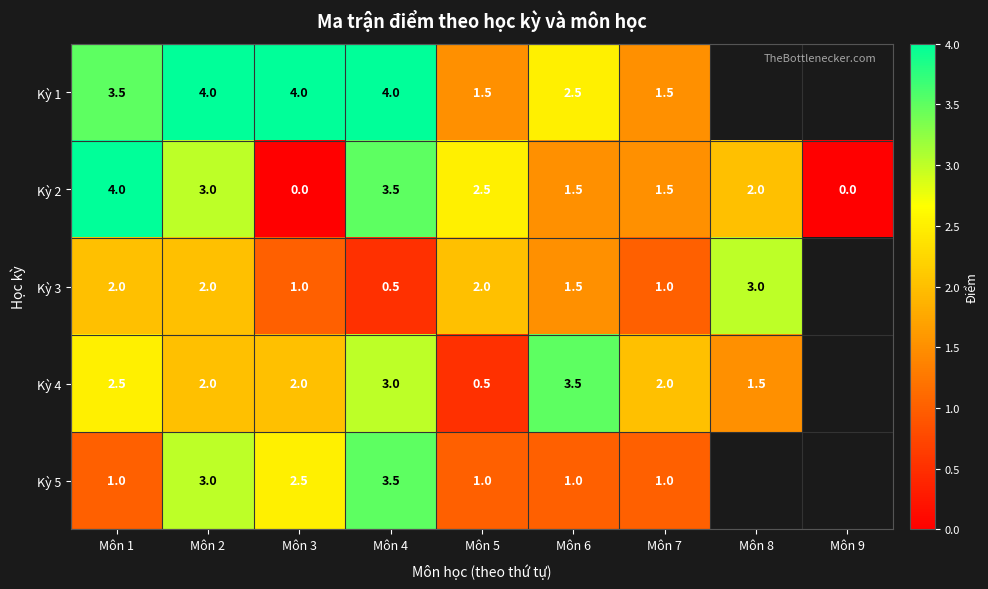

How many Kỳ 2 values are between 1 and 3?

5